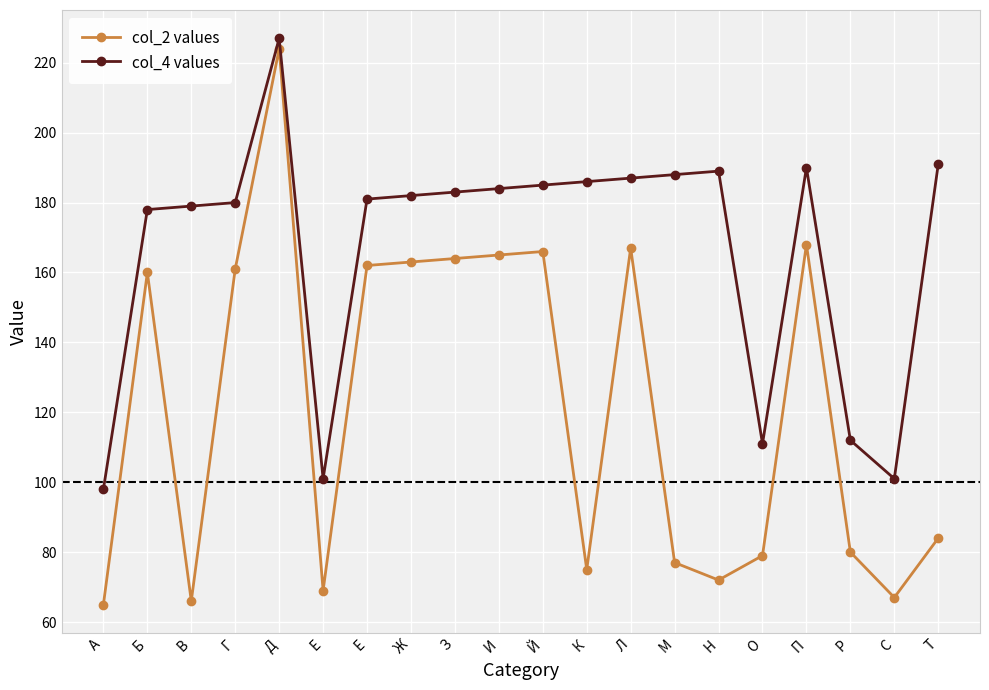

Which series changed the most between Б and Л?

col_4 values